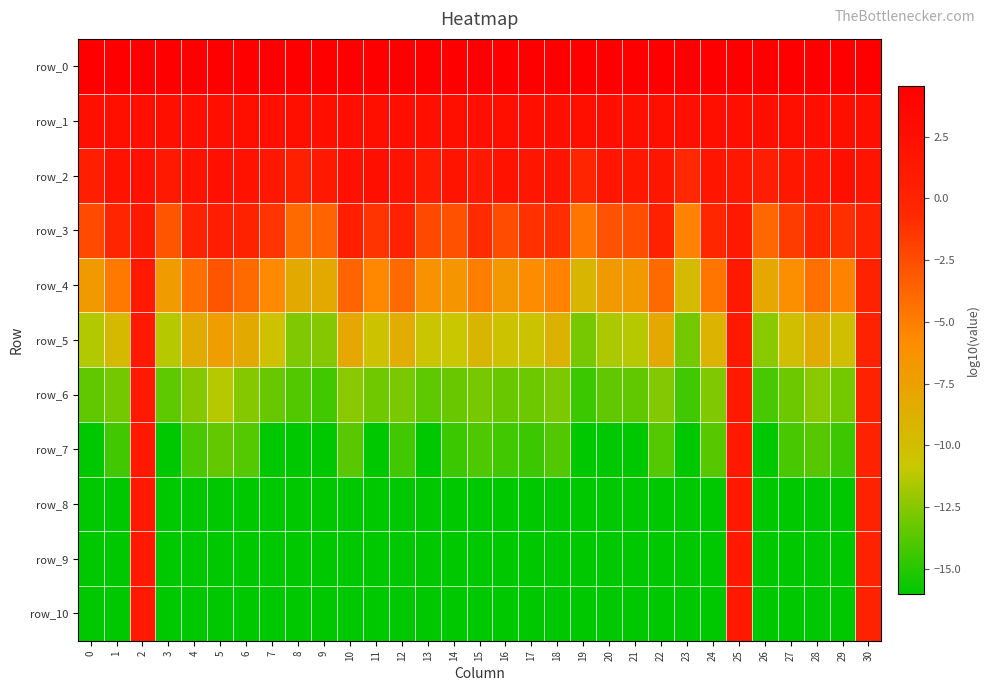

Is the value of row_9 at 22 greater than the value of row_10 at 11?

No